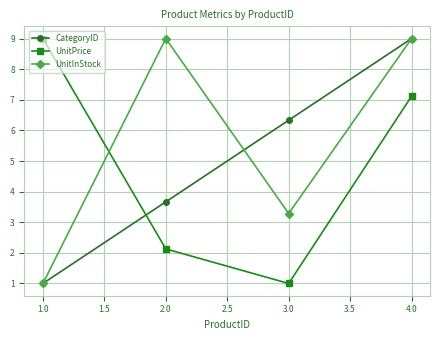

True or false: CategoryID has a value of 6.3 at 3.0.

True